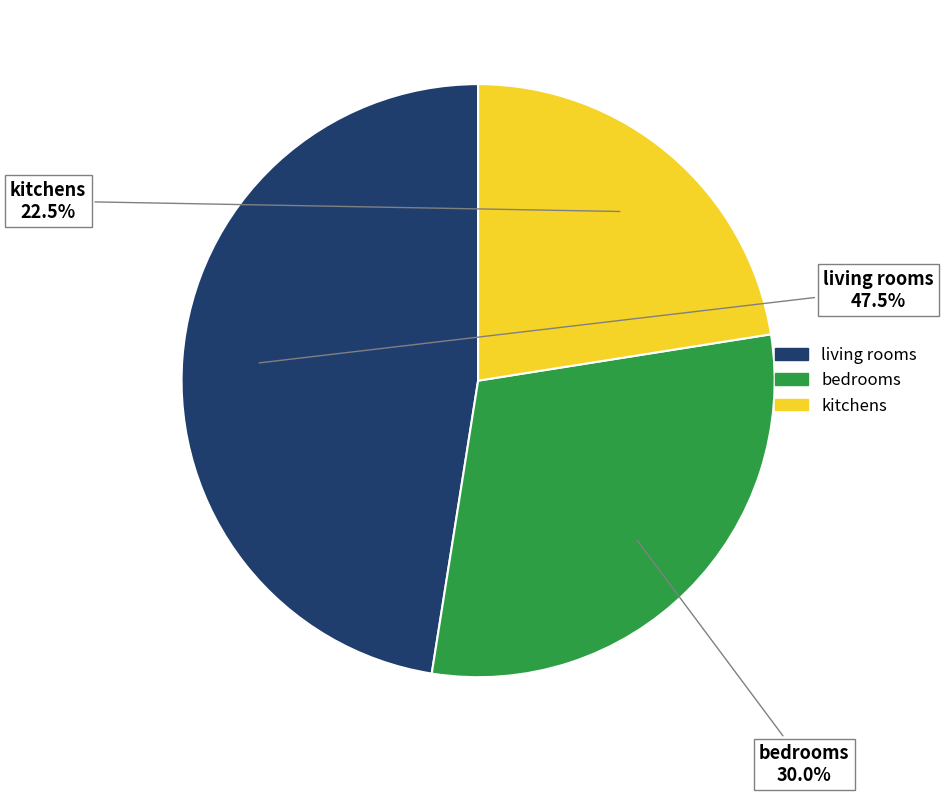

Is there a majority slice in this chart?

No